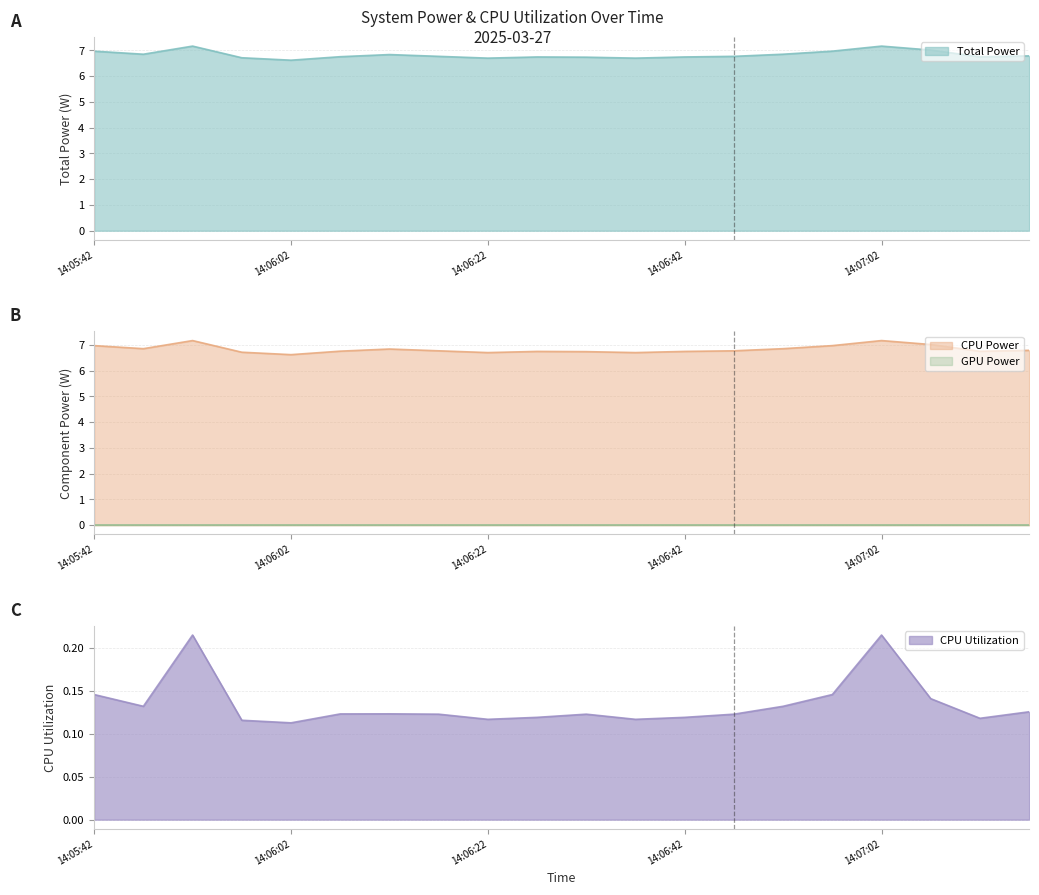

Which label corresponds to the largest value in the chart?

14:05:52